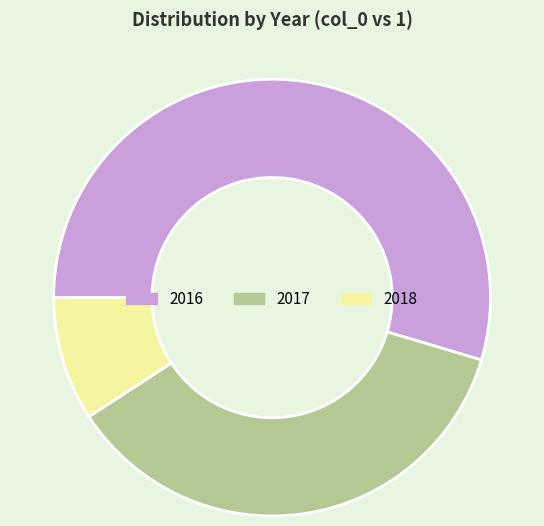

Which category accounts for the majority?

2016